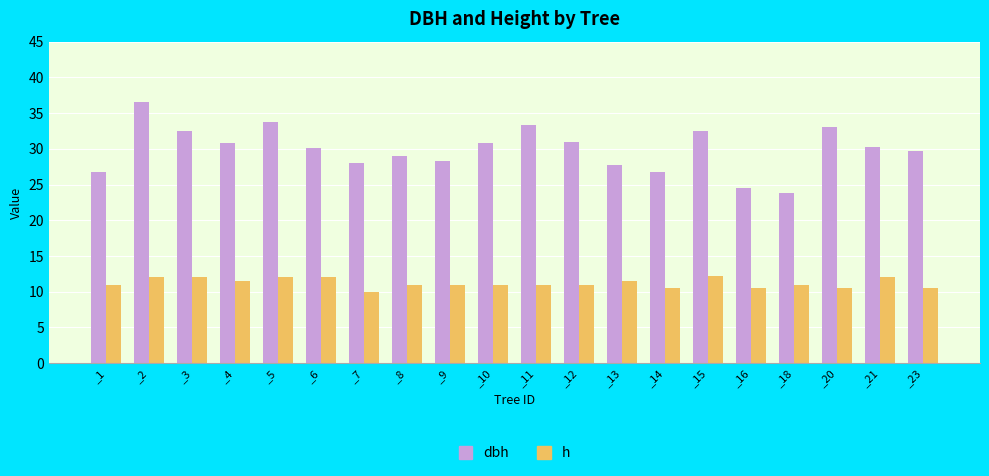

List the series in order of their peak value, lowest first.

h, dbh